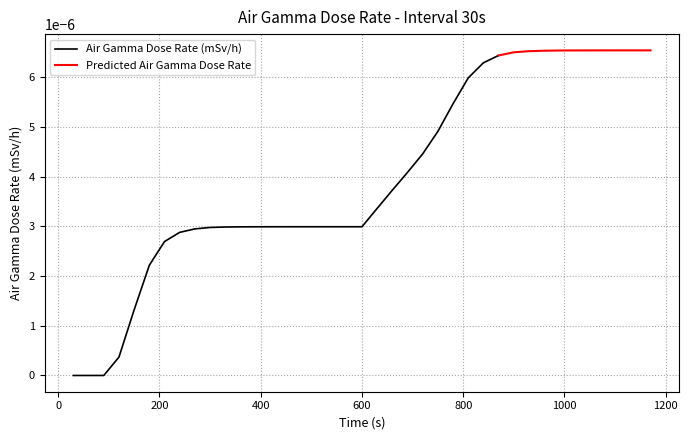

Count the number of values greater than 0.

36